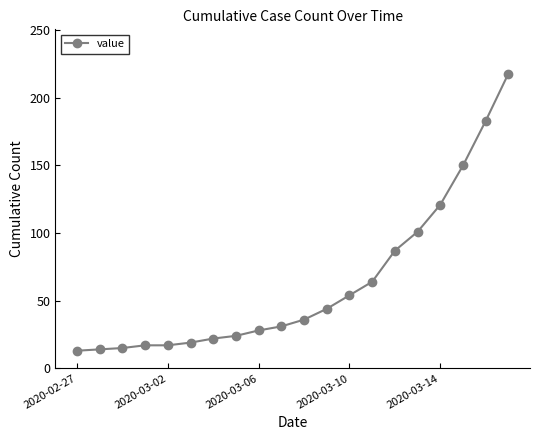

What is the average value?

63